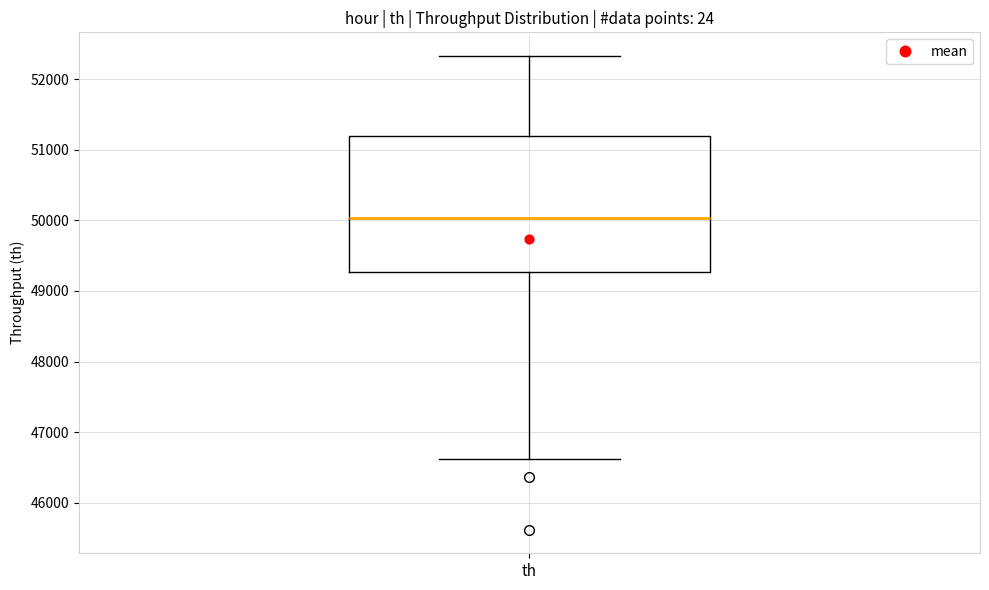

Where is the lower edge of the box for th on the y-axis? The values are not printed on the chart, so give them approximately, as read against the axis.

49300